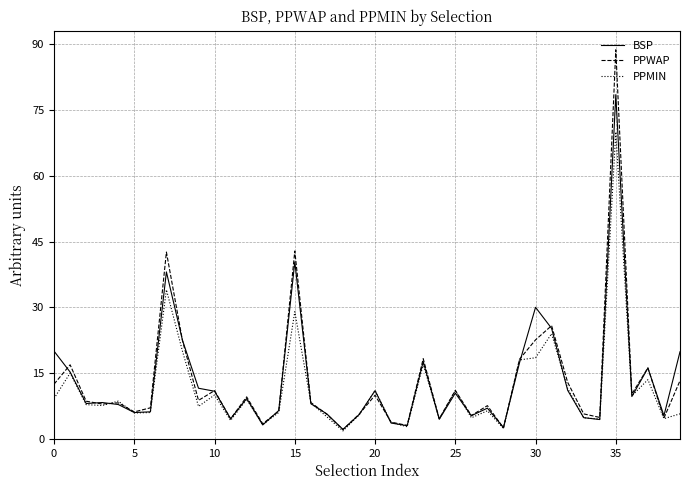

What is the difference between the maximum and second lowest values in the PPWAP series?

86.3